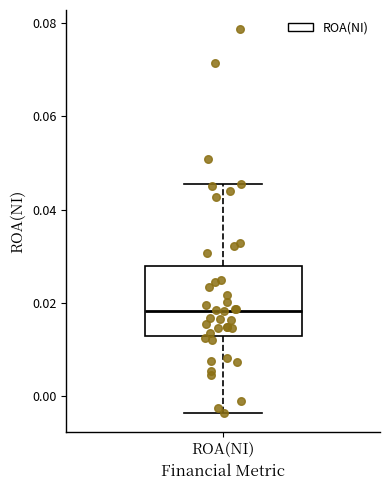

Transcribe this box plot: give where the median line is, the range the box spans, and where the two whiskers end, as read against the y-axis. The values are not printed on the chart, so give them approximately, as read against the axis.

median 0.018, box 0.014 to 0.028, whiskers -0.004 to 0.046